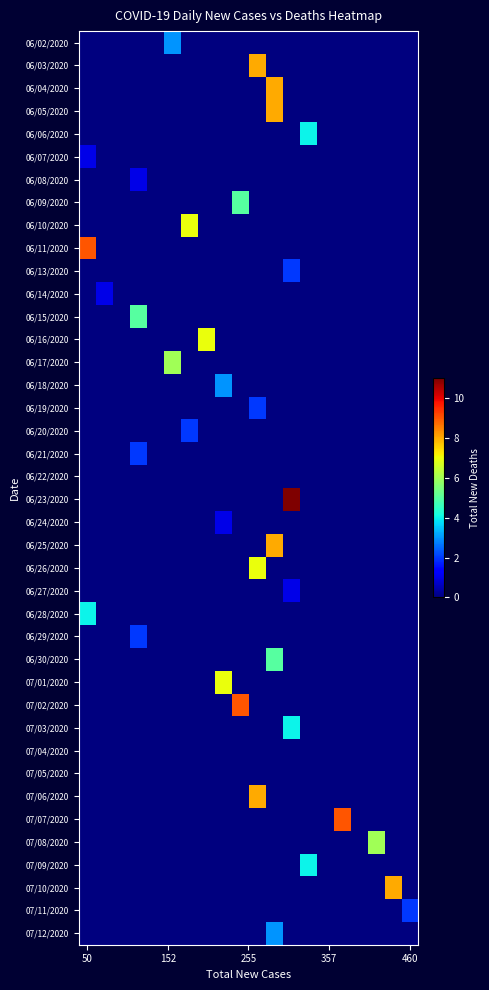

Reading left to right, extract all data points from this chart.

06/02/2020: 0	0	0	0	0	3	0	0	0	0	0	0	0	0	0	0	0	0	0	0
06/03/2020: 0	0	0	0	0	0	0	0	0	0	8	0	0	0	0	0	0	0	0	0
06/04/2020: 0	0	0	0	0	0	0	0	0	0	0	8	0	0	0	0	0	0	0	0
06/05/2020: 0	0	0	0	0	0	0	0	0	0	0	8	0	0	0	0	0	0	0	0
06/06/2020: 0	0	0	0	0	0	0	0	0	0	0	0	0	4	0	0	0	0	0	0
06/07/2020: 1	0	0	0	0	0	0	0	0	0	0	0	0	0	0	0	0	0	0	0
06/08/2020: 0	0	0	1	0	0	0	0	0	0	0	0	0	0	0	0	0	0	0	0
06/09/2020: 0	0	0	0	0	0	0	0	0	5	0	0	0	0	0	0	0	0	0	0
06/10/2020: 0	0	0	0	0	0	7	0	0	0	0	0	0	0	0	0	0	0	0	0
06/11/2020: 9	0	0	0	0	0	0	0	0	0	0	0	0	0	0	0	0	0	0	0
06/13/2020: 0	0	0	0	0	0	0	0	0	0	0	0	2	0	0	0	0	0	0	0
06/14/2020: 0	1	0	0	0	0	0	0	0	0	0	0	0	0	0	0	0	0	0	0
06/15/2020: 0	0	0	5	0	0	0	0	0	0	0	0	0	0	0	0	0	0	0	0
06/16/2020: 0	0	0	0	0	0	0	7	0	0	0	0	0	0	0	0	0	0	0	0
06/17/2020: 0	0	0	0	0	6	0	0	0	0	0	0	0	0	0	0	0	0	0	0
06/18/2020: 0	0	0	0	0	0	0	0	3	0	0	0	0	0	0	0	0	0	0	0
06/19/2020: 0	0	0	0	0	0	0	0	0	0	2	0	0	0	0	0	0	0	0	0
06/20/2020: 0	0	0	0	0	0	2	0	0	0	0	0	0	0	0	0	0	0	0	0
06/21/2020: 0	0	0	2	0	0	0	0	0	0	0	0	0	0	0	0	0	0	0	0
06/22/2020: 0	0	0	0	0	0	0	0	0	0	0	0	0	0	0	0	0	0	0	0
06/23/2020: 0	0	0	0	0	0	0	0	0	0	0	0	11	0	0	0	0	0	0	0
06/24/2020: 0	0	0	0	0	0	0	0	1	0	0	0	0	0	0	0	0	0	0	0
06/25/2020: 0	0	0	0	0	0	0	0	0	0	0	8	0	0	0	0	0	0	0	0
06/26/2020: 0	0	0	0	0	0	0	0	0	0	7	0	0	0	0	0	0	0	0	0
06/27/2020: 0	0	0	0	0	0	0	0	0	0	0	0	1	0	0	0	0	0	0	0
06/28/2020: 4	0	0	0	0	0	0	0	0	0	0	0	0	0	0	0	0	0	0	0
06/29/2020: 0	0	0	2	0	0	0	0	0	0	0	0	0	0	0	0	0	0	0	0
06/30/2020: 0	0	0	0	0	0	0	0	0	0	0	5	0	0	0	0	0	0	0	0
07/01/2020: 0	0	0	0	0	0	0	0	7	0	0	0	0	0	0	0	0	0	0	0
07/02/2020: 0	0	0	0	0	0	0	0	0	9	0	0	0	0	0	0	0	0	0	0
07/03/2020: 0	0	0	0	0	0	0	0	0	0	0	0	4	0	0	0	0	0	0	0
07/04/2020: 0	0	0	0	0	0	0	0	0	0	0	0	0	0	0	0	0	0	0	0
07/05/2020: 0	0	0	0	0	0	0	0	0	0	0	0	0	0	0	0	0	0	0	0
07/06/2020: 0	0	0	0	0	0	0	0	0	0	8	0	0	0	0	0	0	0	0	0
07/07/2020: 0	0	0	0	0	0	0	0	0	0	0	0	0	0	0	9	0	0	0	0
07/08/2020: 0	0	0	0	0	0	0	0	0	0	0	0	0	0	0	0	0	6	0	0
07/09/2020: 0	0	0	0	0	0	0	0	0	0	0	0	0	4	0	0	0	0	0	0
07/10/2020: 0	0	0	0	0	0	0	0	0	0	0	0	0	0	0	0	0	0	8	0
07/11/2020: 0	0	0	0	0	0	0	0	0	0	0	0	0	0	0	0	0	0	0	2
07/12/2020: 0	0	0	0	0	0	0	0	0	0	0	3	0	0	0	0	0	0	0	0